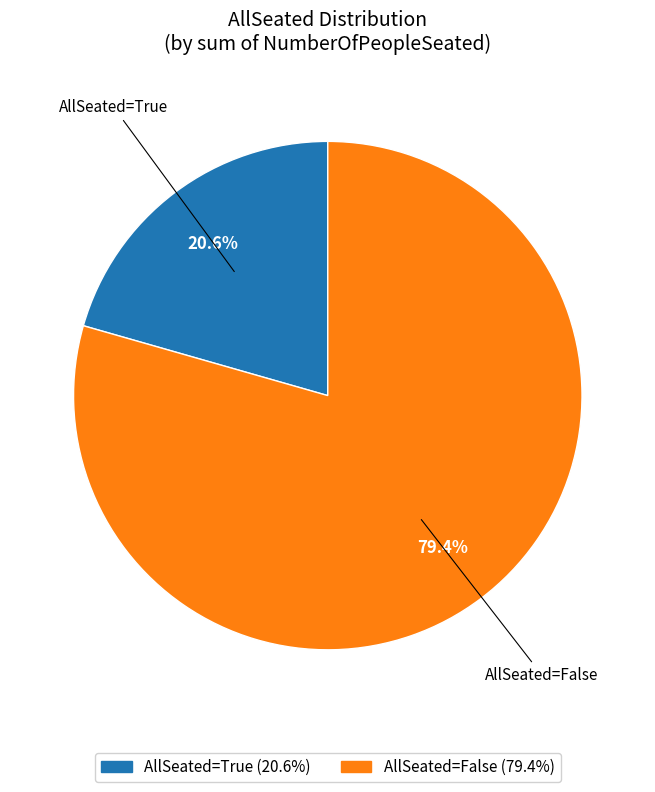

Is there any slice that represents more than half of the pie?

Yes